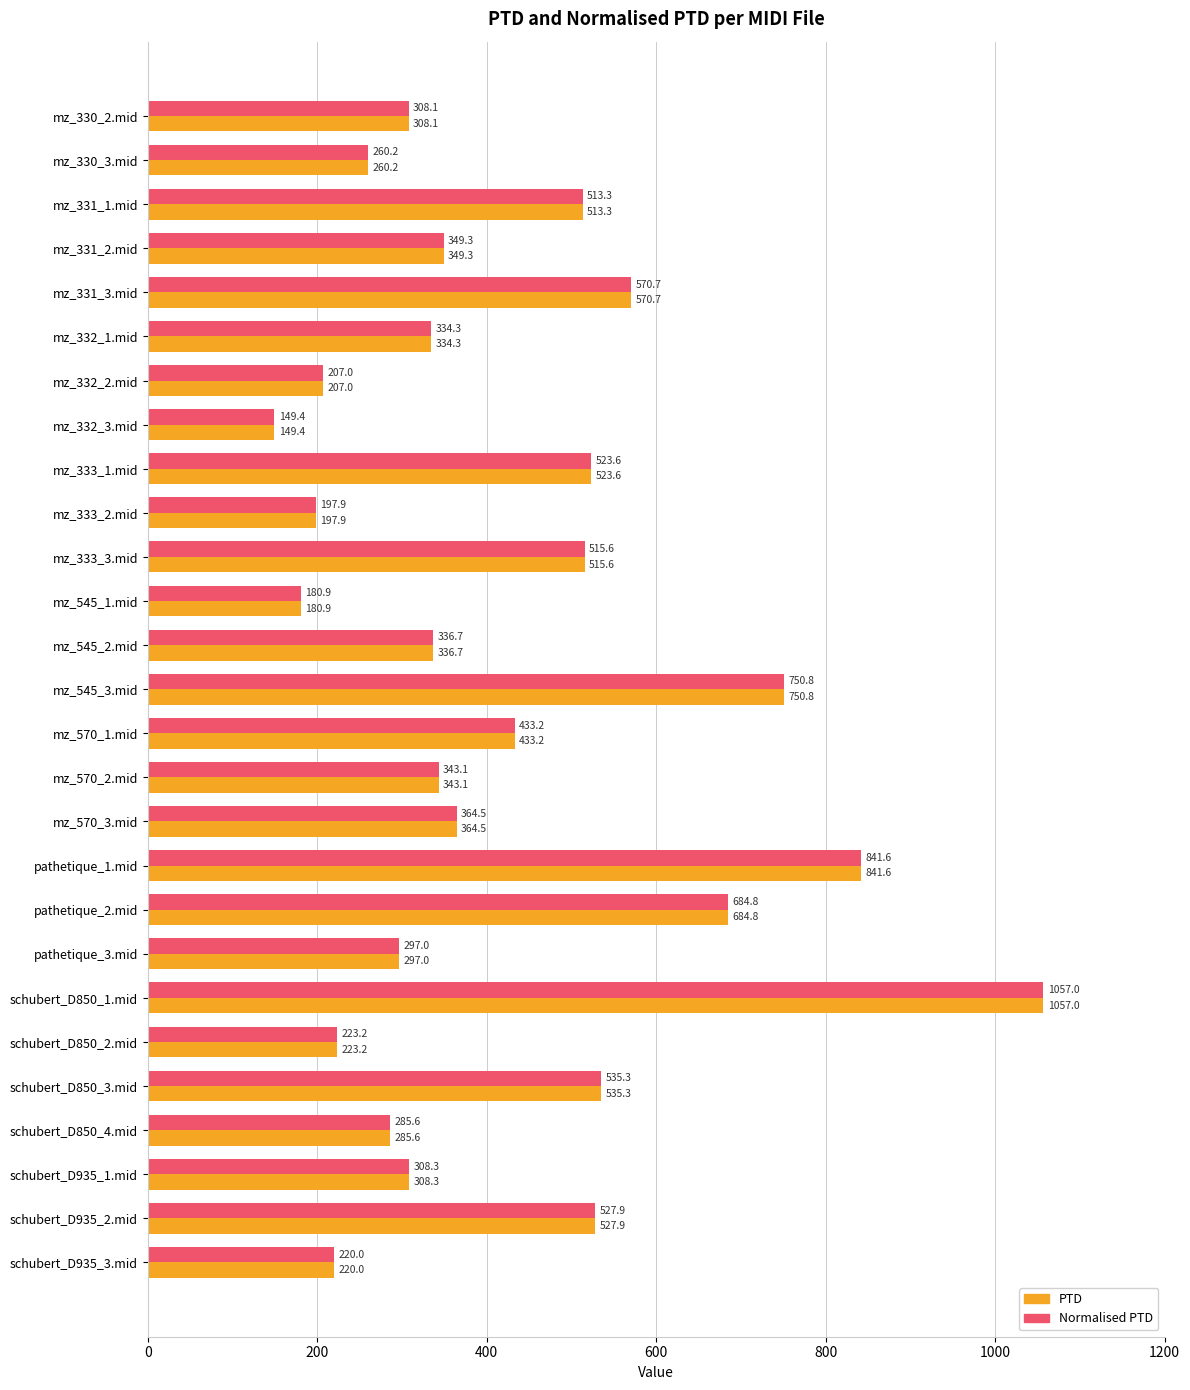

Which category has the highest value in the Normalised PTD series?

schubert_D850_1.mid